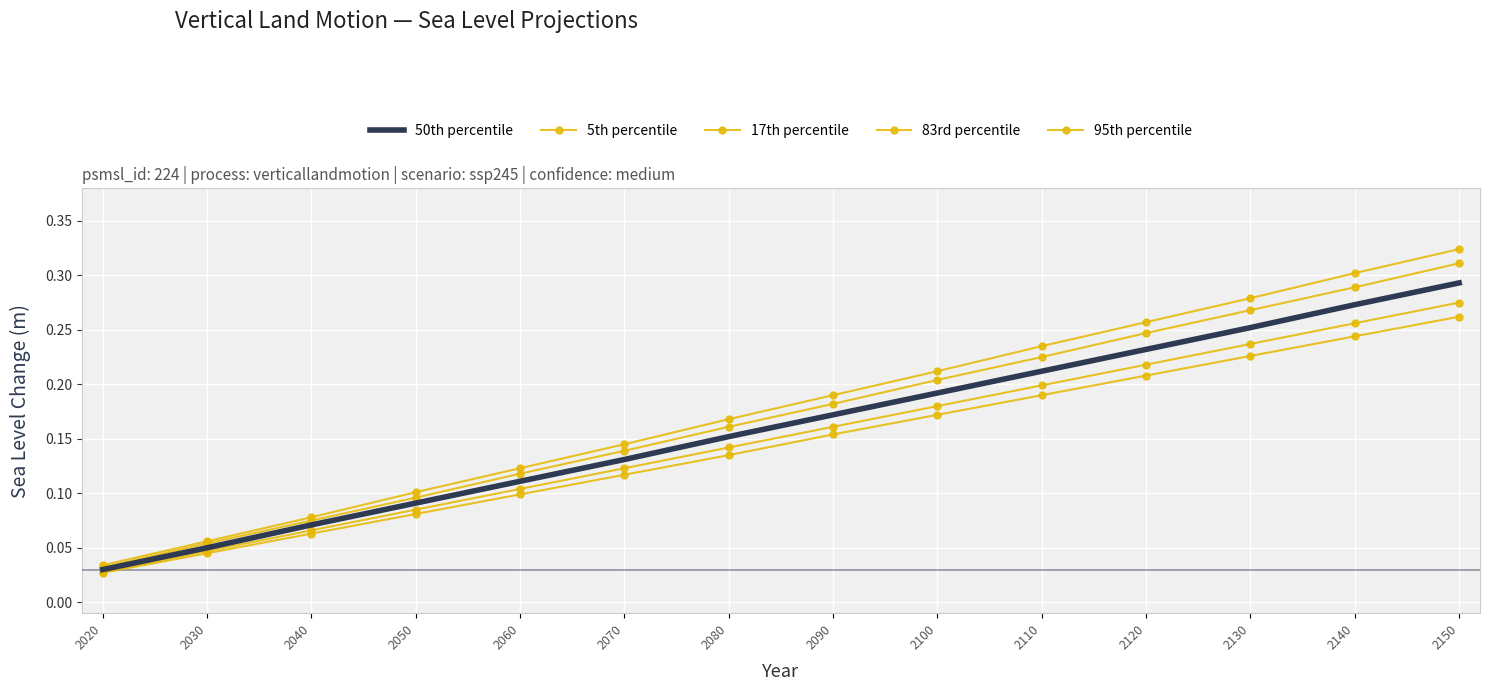

What are all the series names shown in the legend?

50th percentile, 5th percentile, 17th percentile, 83rd percentile, 95th percentile